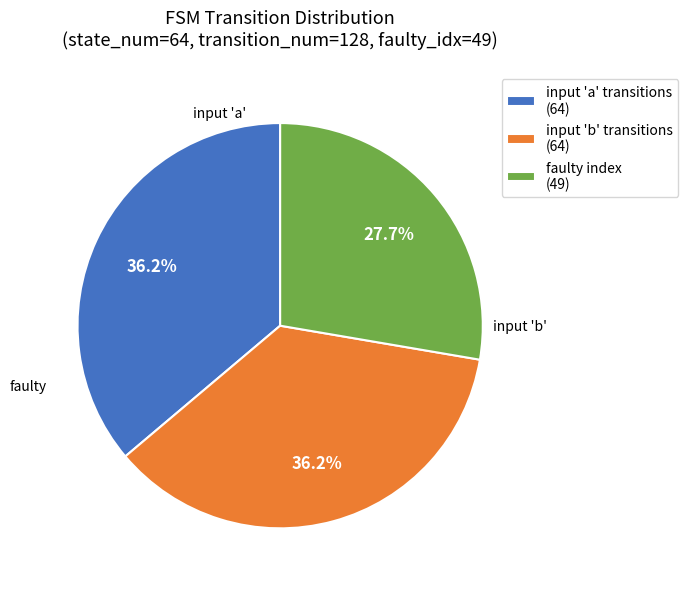

Approximately how many times larger is the value at input 'b' transitions (64) compared to input 'a' transitions (64)?

1.0